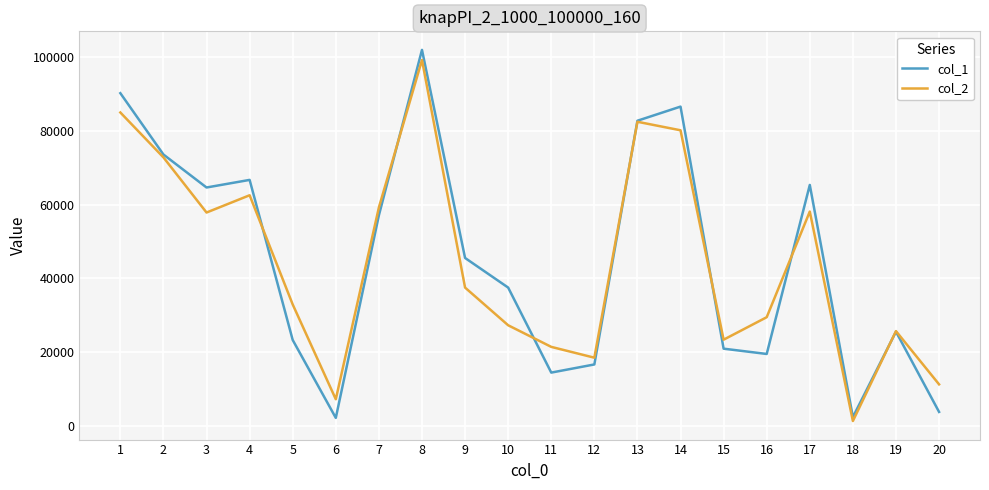

What is the lowest value of the col_2 series?

1223